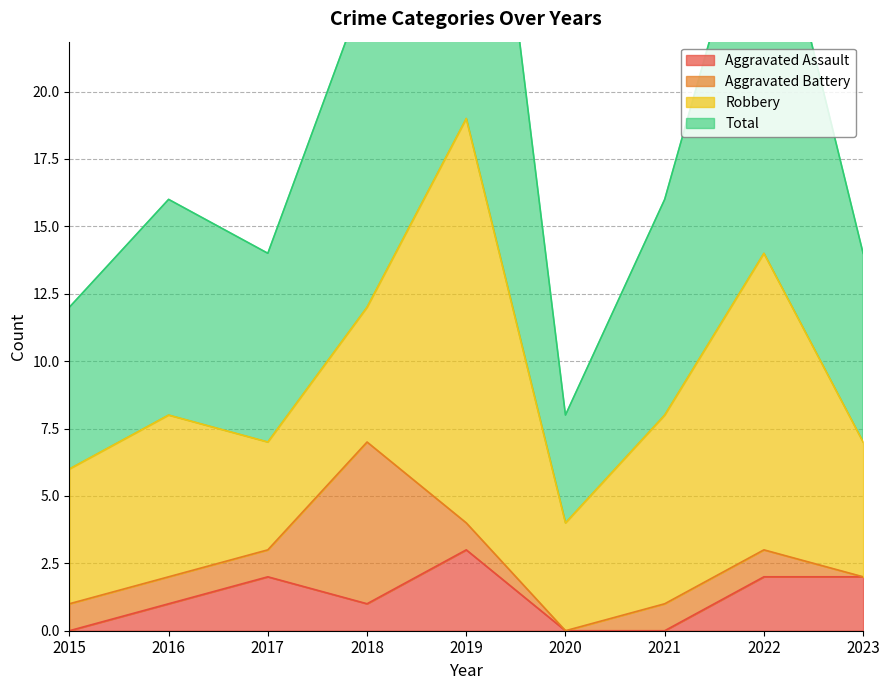

What is the sum of all Aggravated Assault values?

11